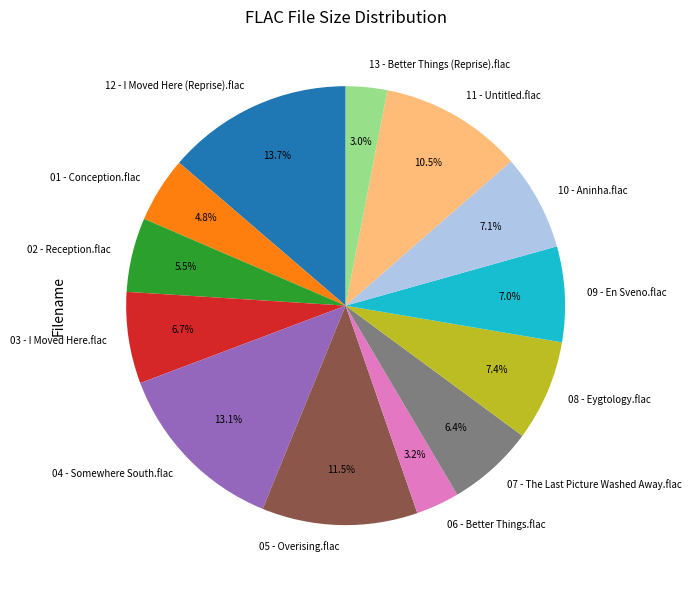

Does 05 - Overising.flac account for over 50% of the chart?

No